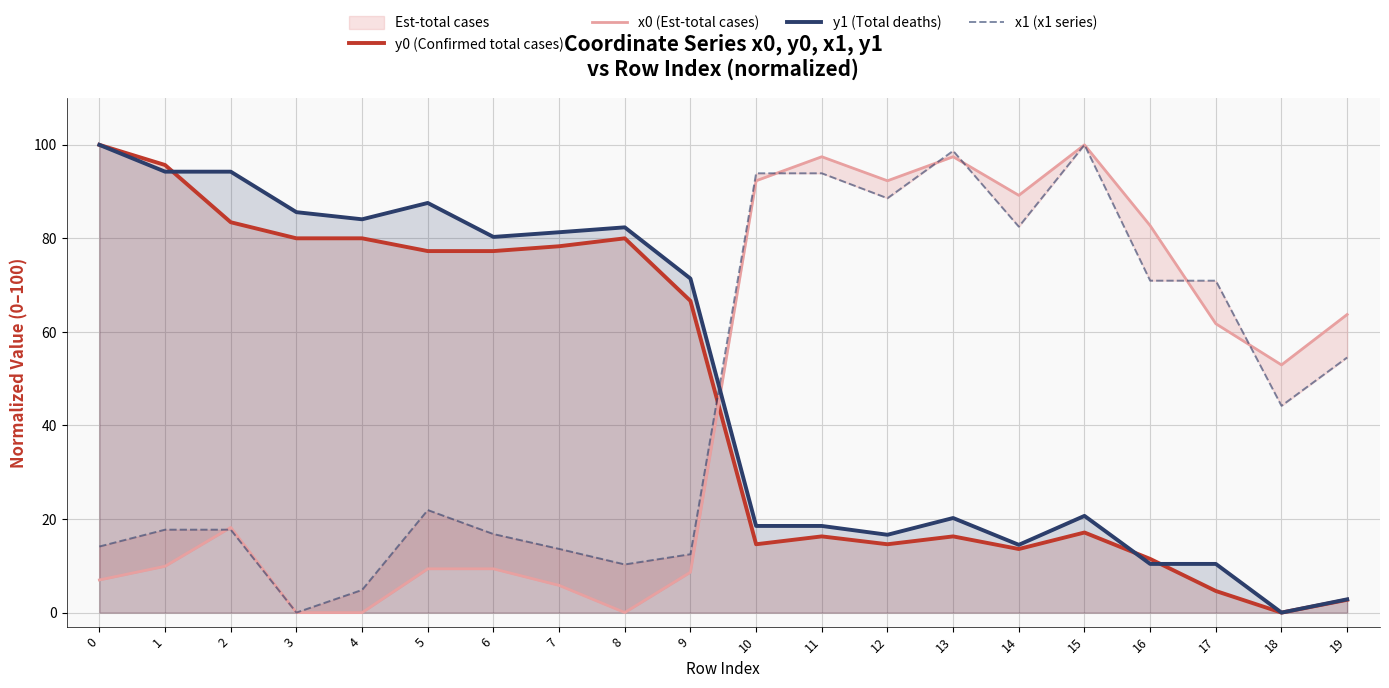

Count the number of categories in the chart.

20